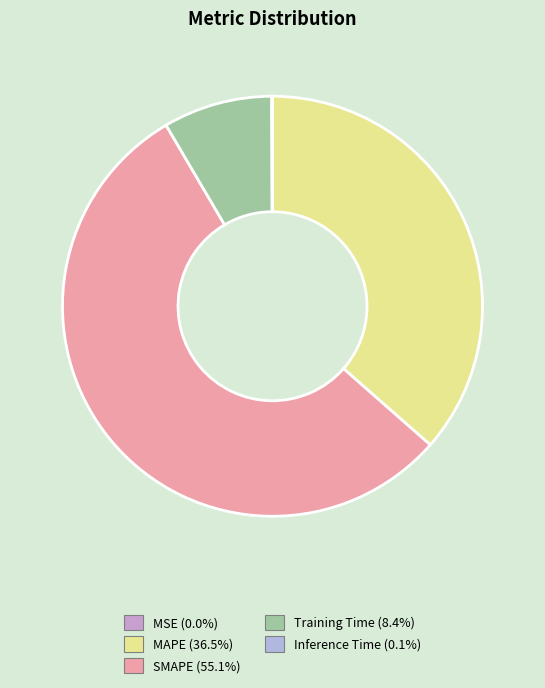

How many slices are in this pie chart?

5